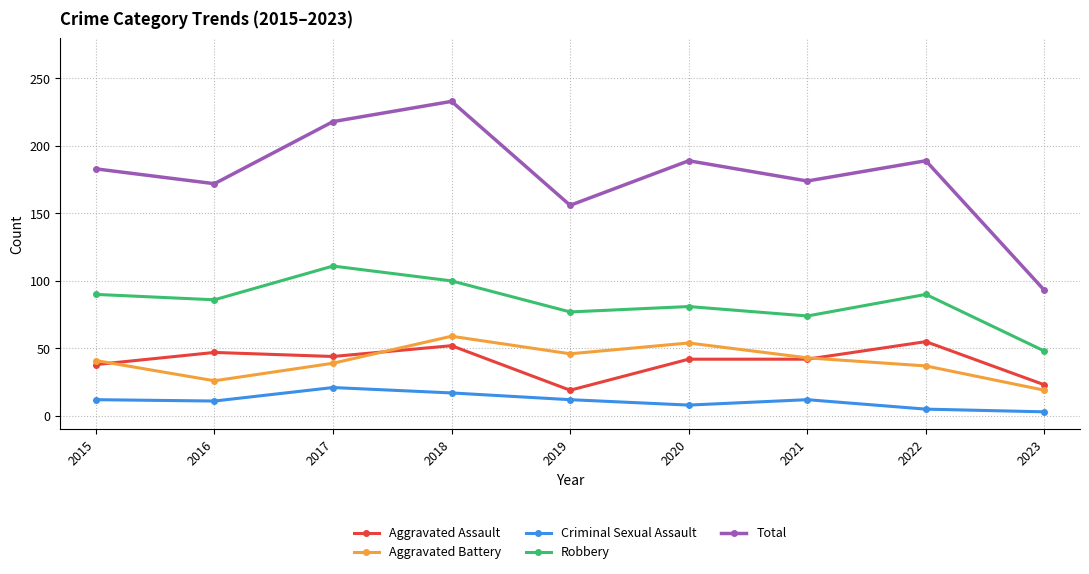

At which category does Robbery reach its first local peak?

2017